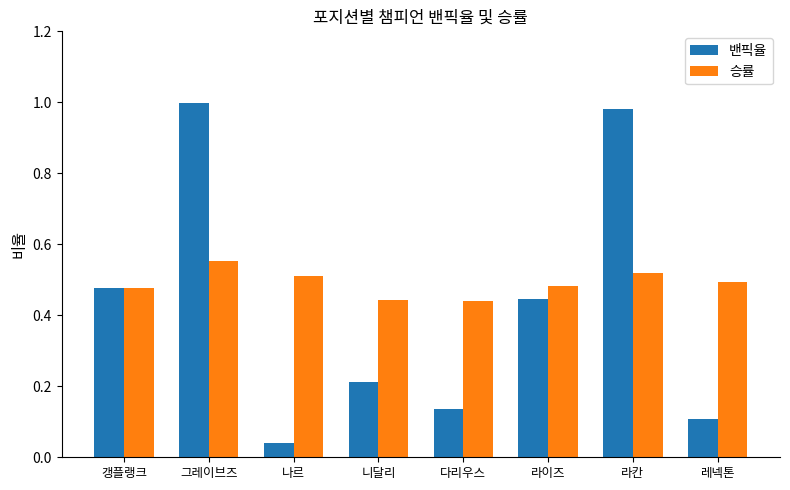

At 다리우스, list the series in order from smallest to largest.

밴픽율, 승률